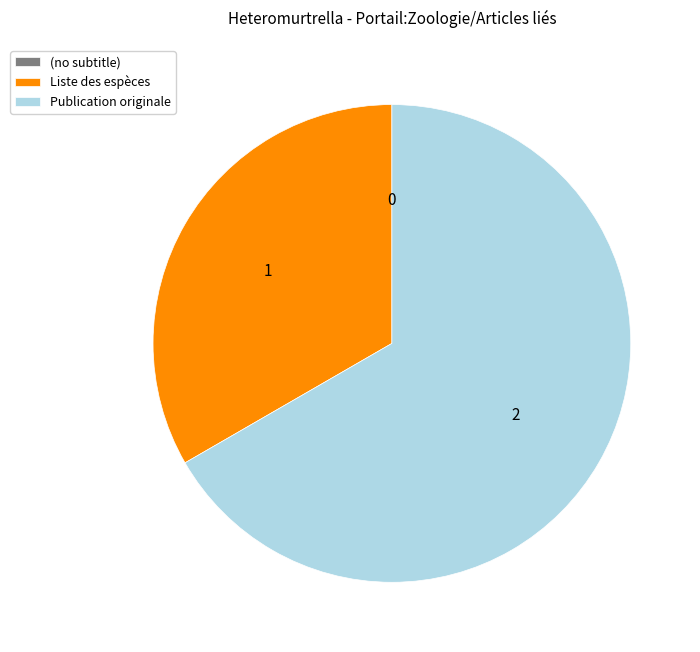

Is there any slice that represents more than half of the pie?

Yes